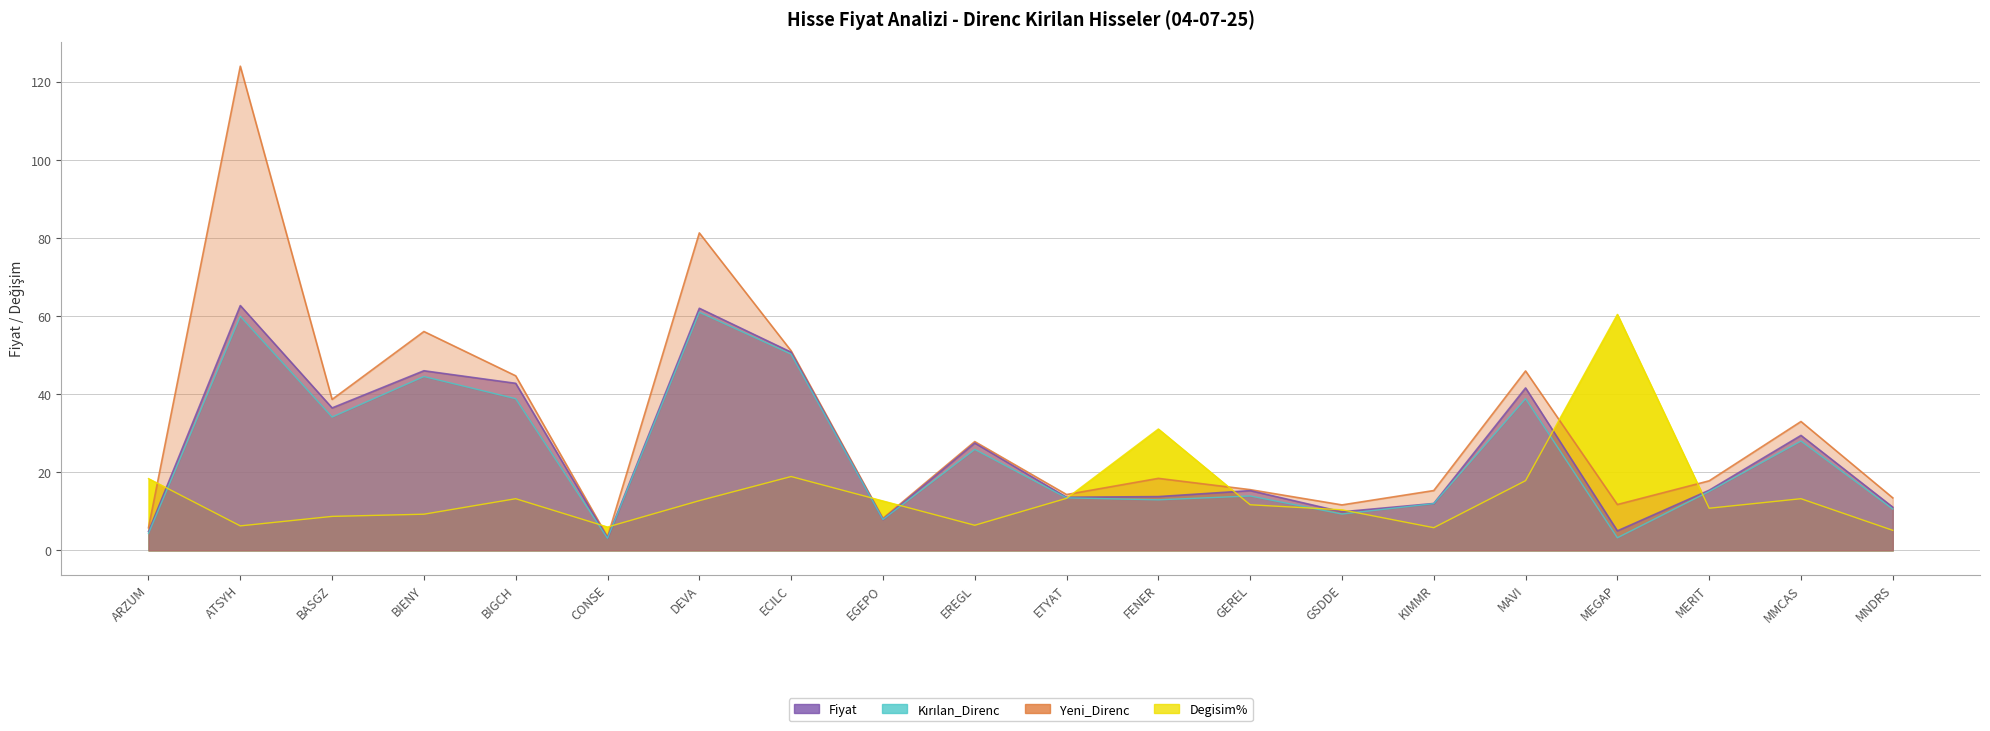

At which category does Kırılan_Direnc reach its first local peak?

ATSYH